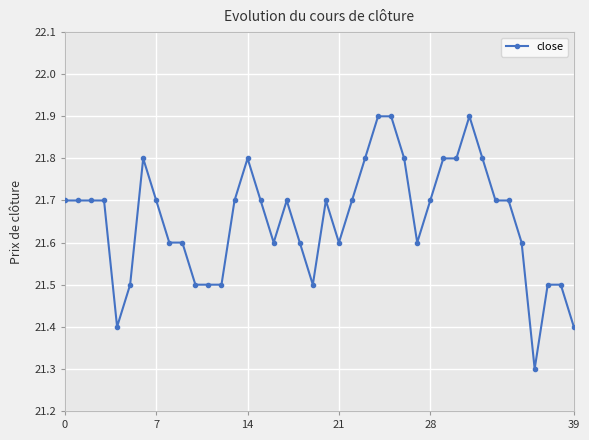

What is the difference between the maximum and minimum values?

0.6